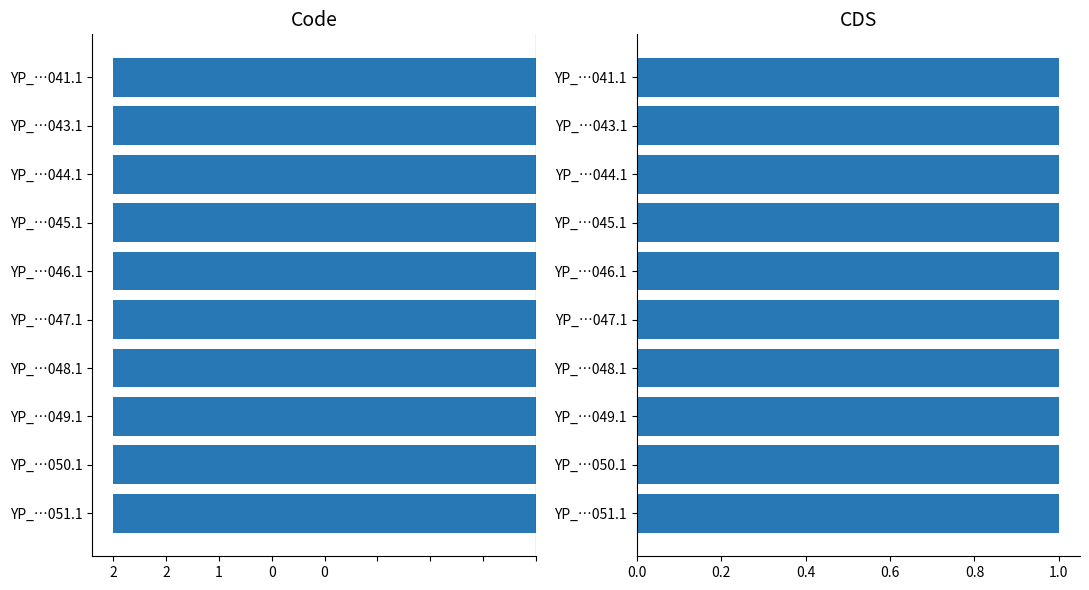

What position from the right is YP_009445049.1?

3